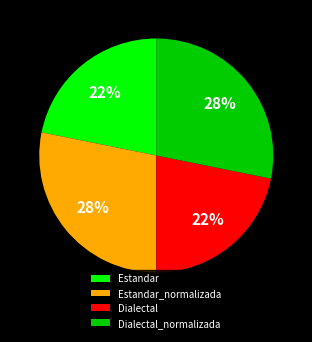

Count the number of slices in the pie.

4